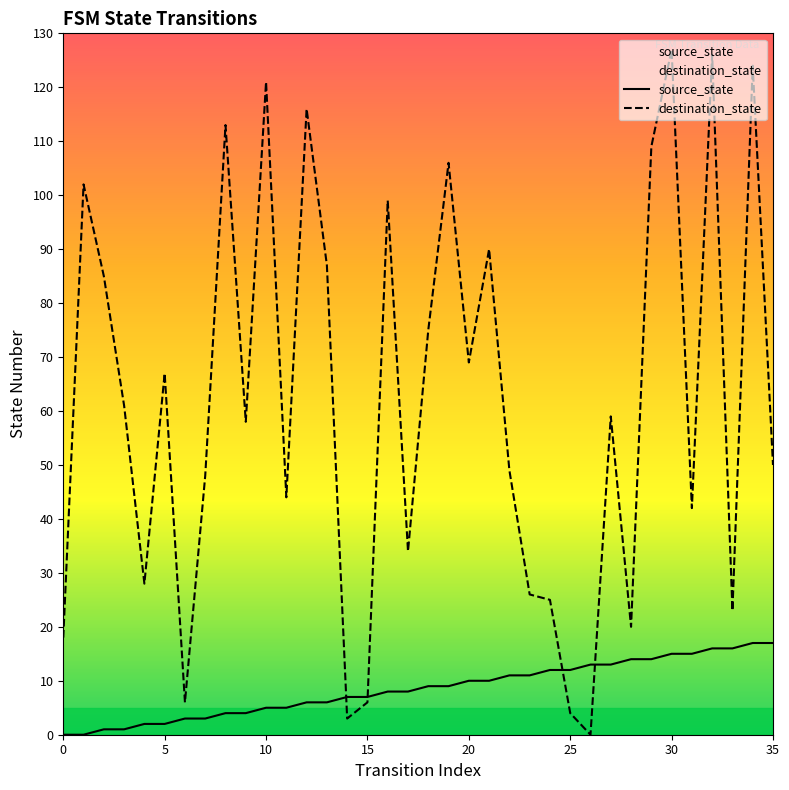

True or false: source_state has more than 1 points higher than both neighbors.

False